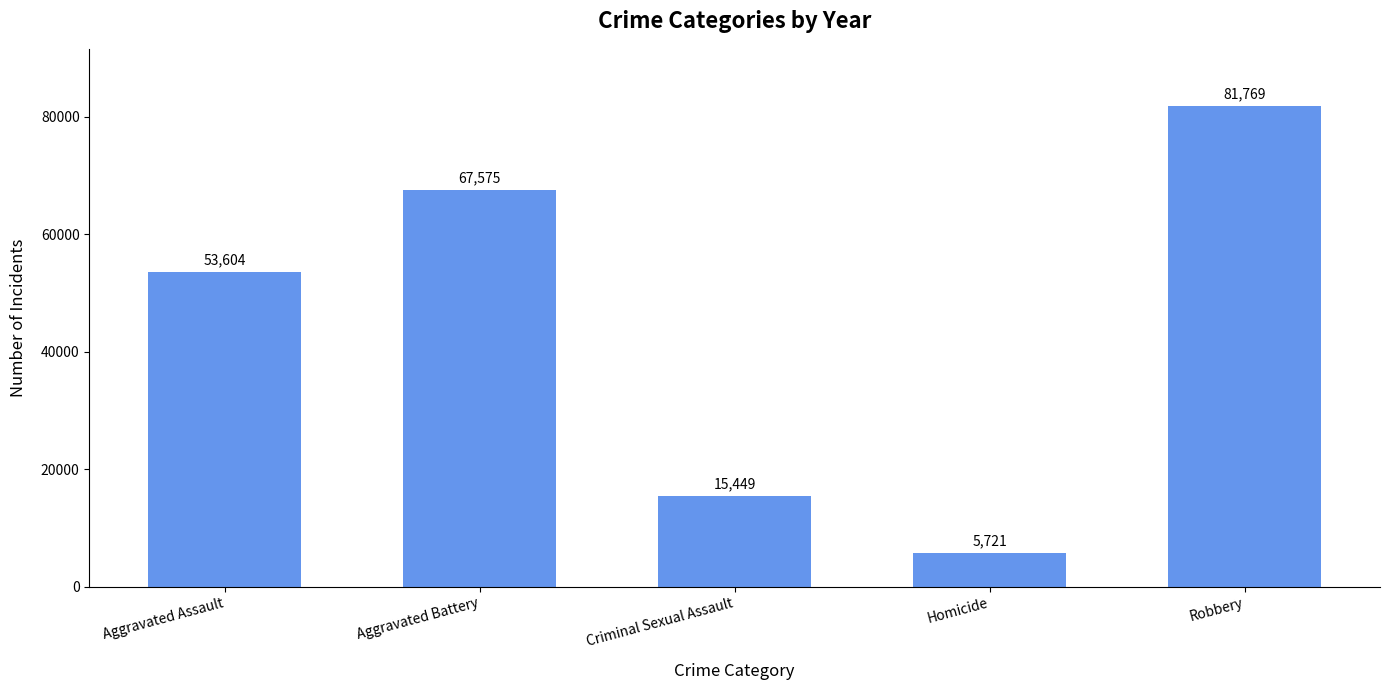

Reading right to left, transcribe all the data shown in this chart.

81769	5721	15449	67575	53604